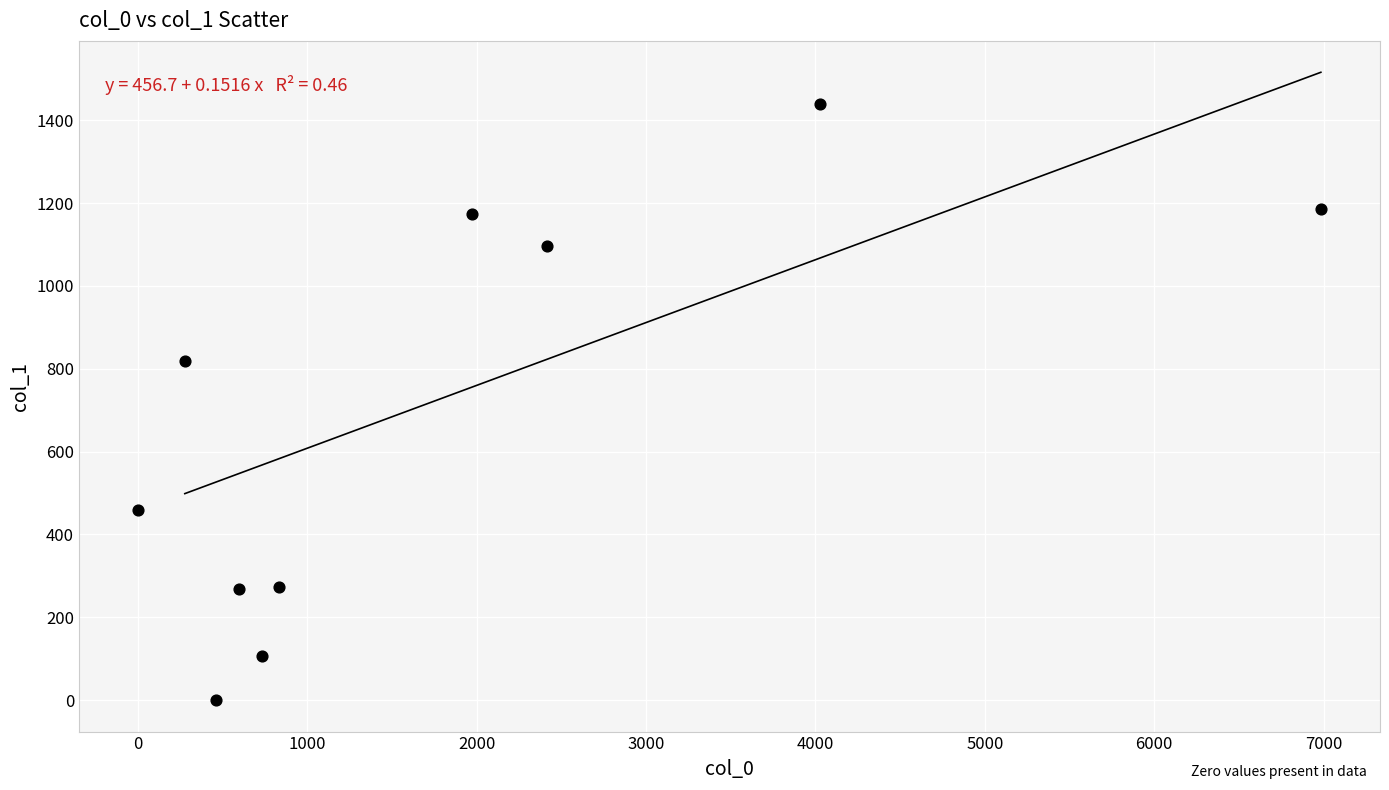

What is the range of Y values (max minus min)?

1438.6